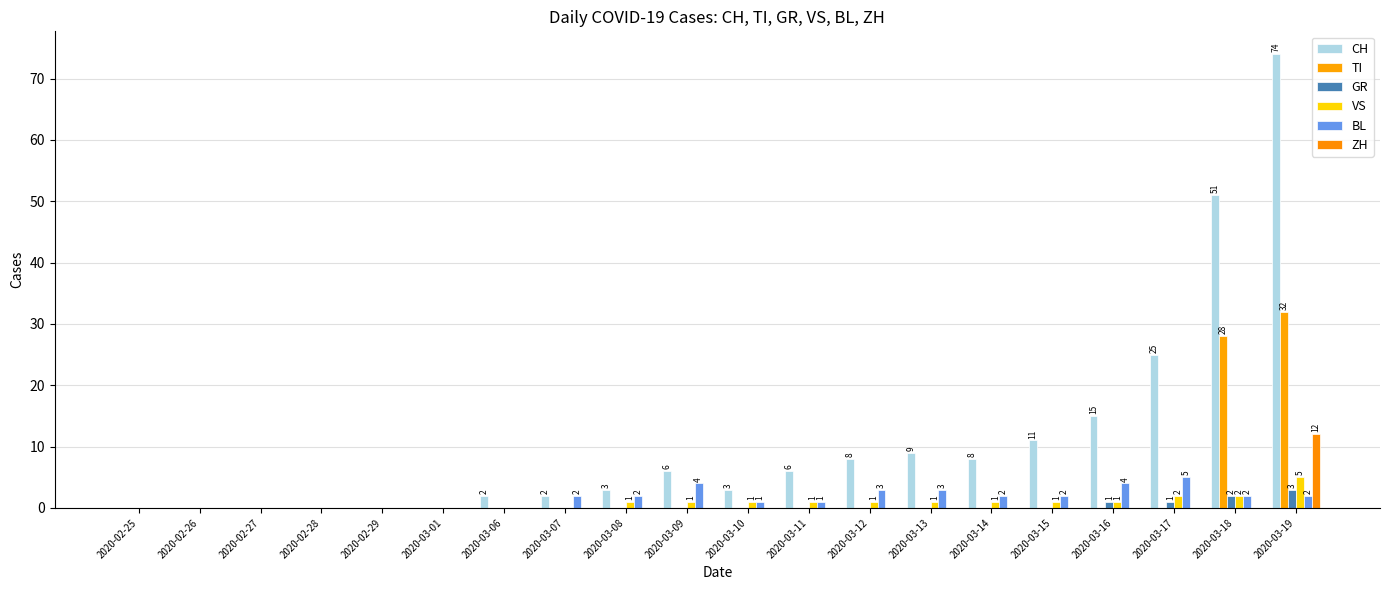

How many categories are shown in the chart?

20